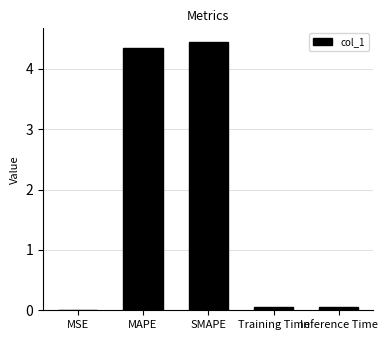

Which has a higher value, Training Time or MAPE?

MAPE